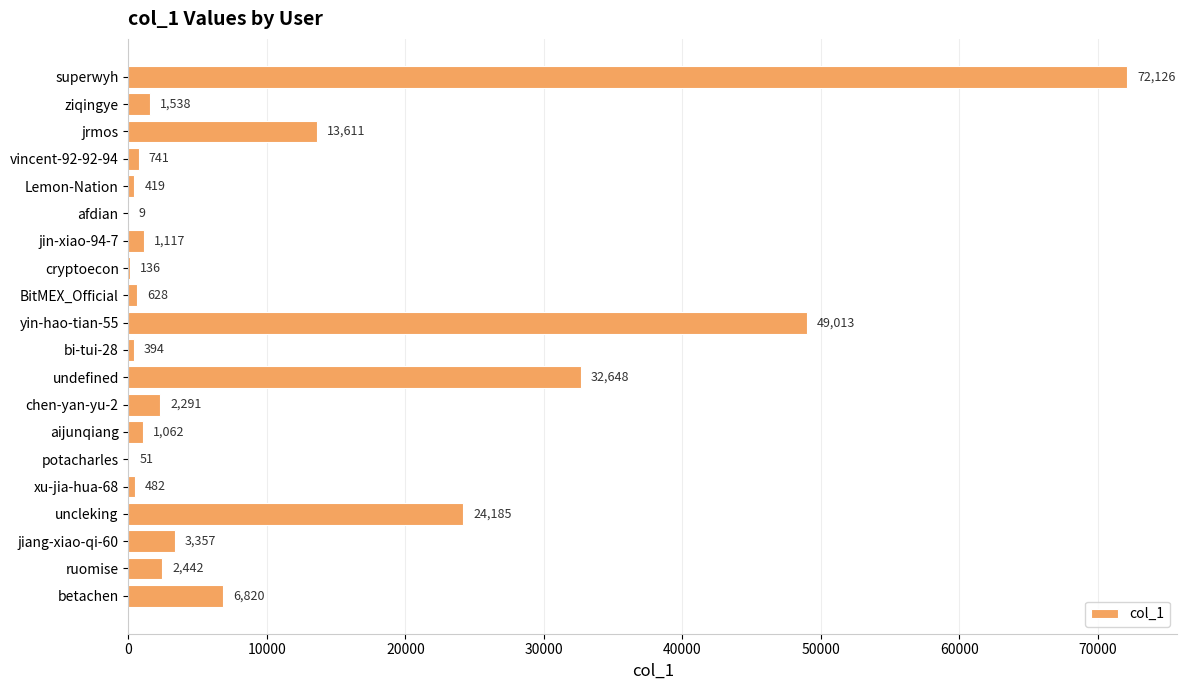

Reading top to bottom, transcribe all the data shown in this chart.

superwyh=72126	ziqingye=1538	jrmos=13611	vincent-92-92-94=741	Lemon-Nation=419	afdian=9	jin-xiao-94-7=1117	cryptoecon=136	BitMEX_Official=628	yin-hao-tian-55=49013	bi-tui-28=394	undefined=32648	chen-yan-yu-2=2291	aijunqiang=1062	potacharles=51	xu-jia-hua-68=482	uncleking=24185	jiang-xiao-qi-60=3357	ruomise=2442	betachen=6820